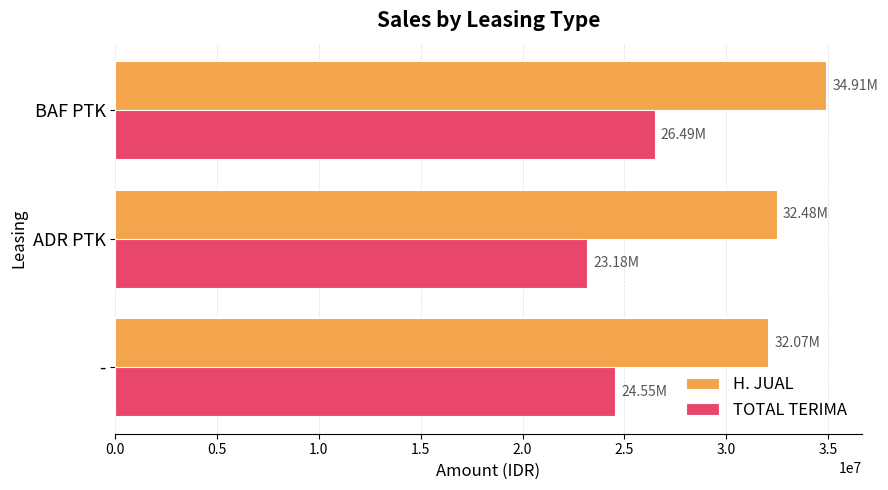

What is the spread (max minus min) of values at ADR PTK?

9300000